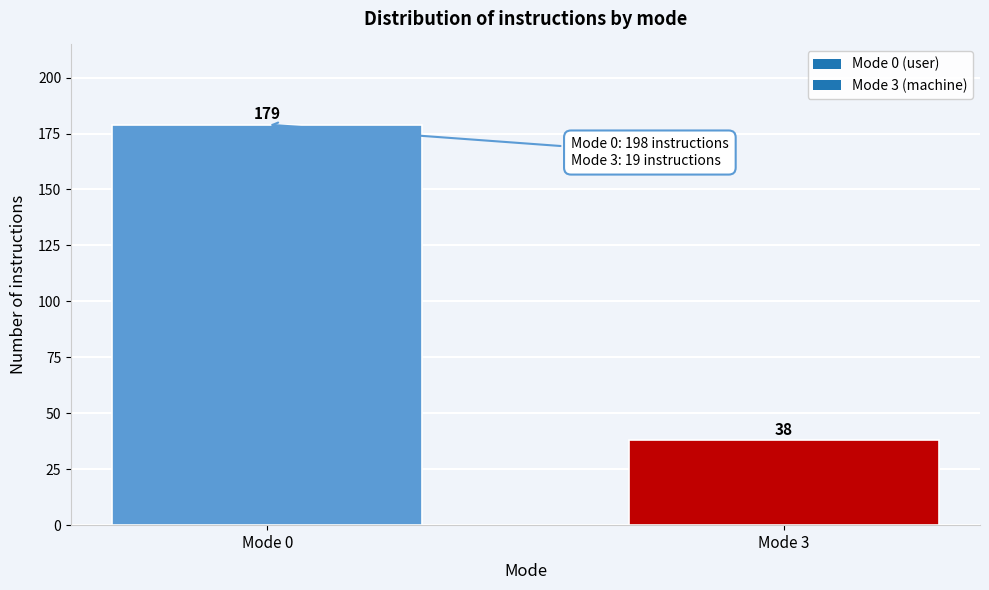

Reading right to left, transcribe all the data shown in this chart.

Mode 3=38	Mode 0=179